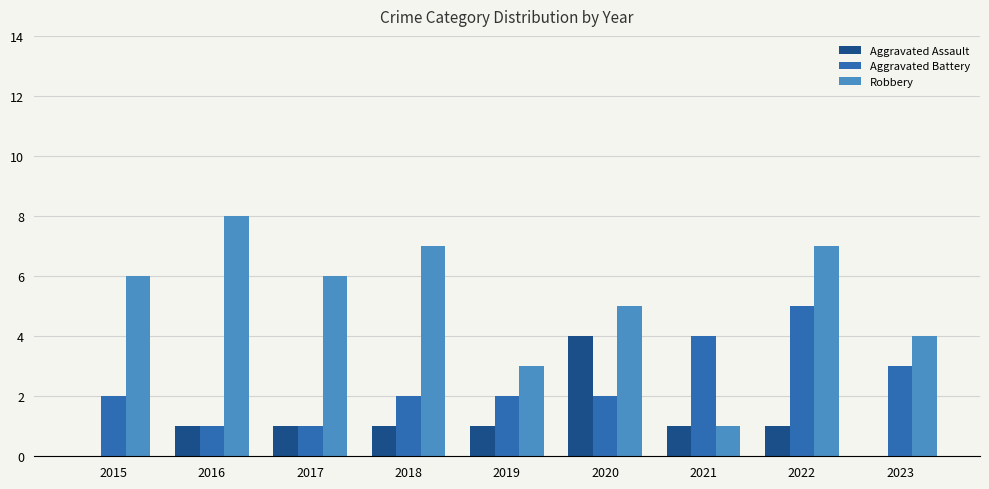

What is the sum of all Aggravated Assault values?

10